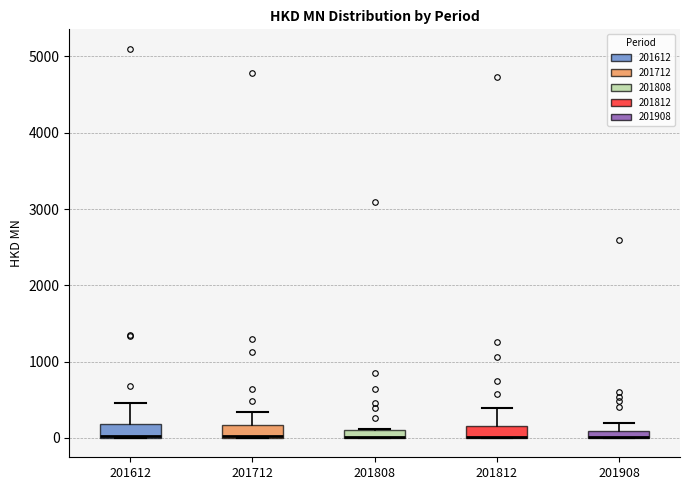

Where is the lower edge of the box at x = 201808 on the y-axis? The values are not printed on the chart, so give them approximately, as read against the axis.

0